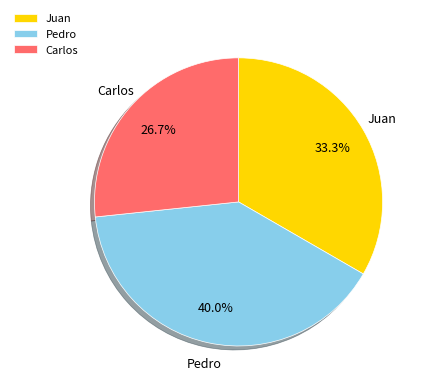

Between Carlos and Juan, which is larger?

Juan